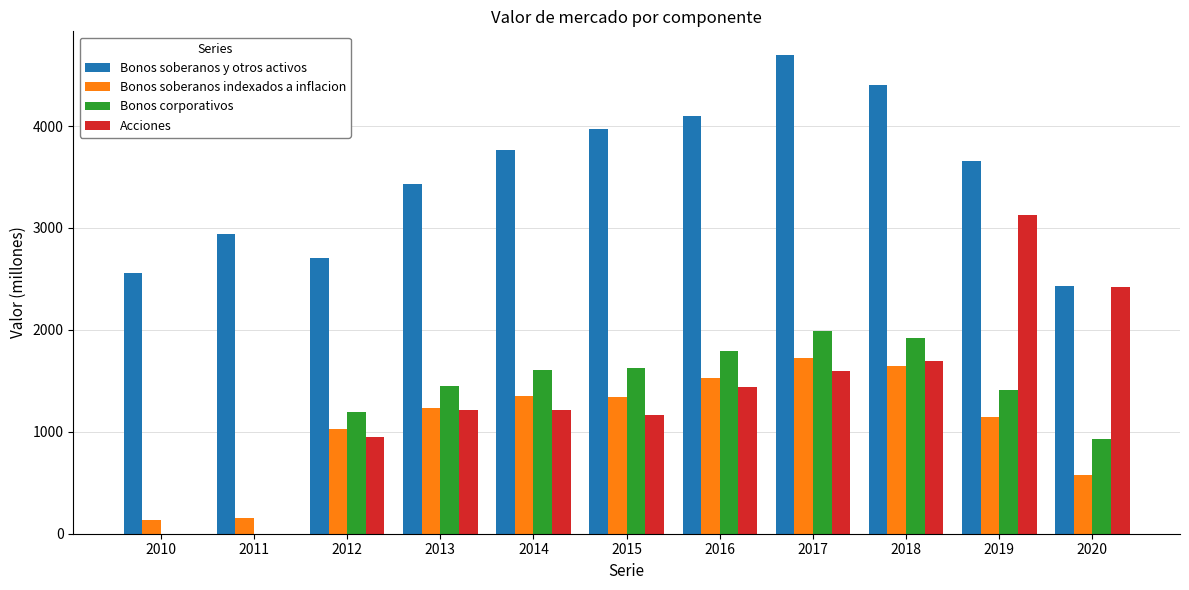

What is the sum of the Acciones values at 2019 and 2014?

4340